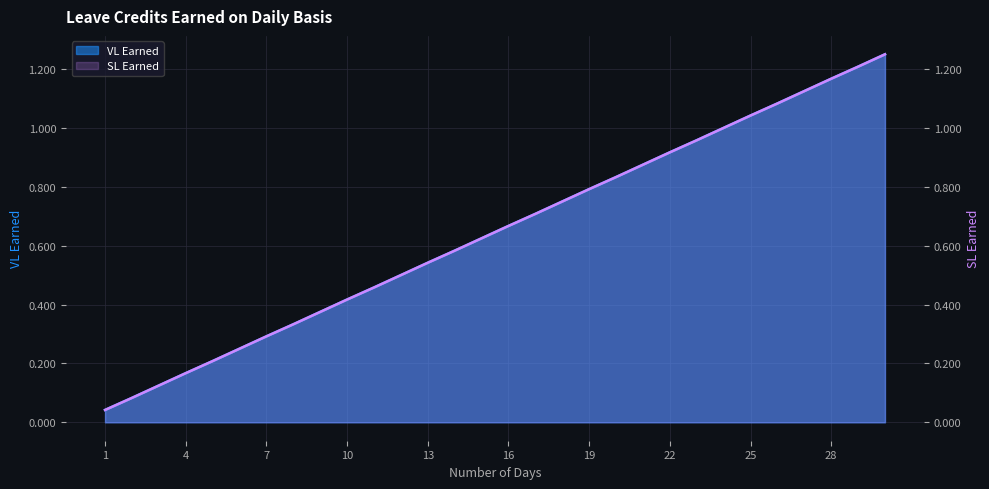

What is the difference between the SL Earned values at 13 and 4?

0.4